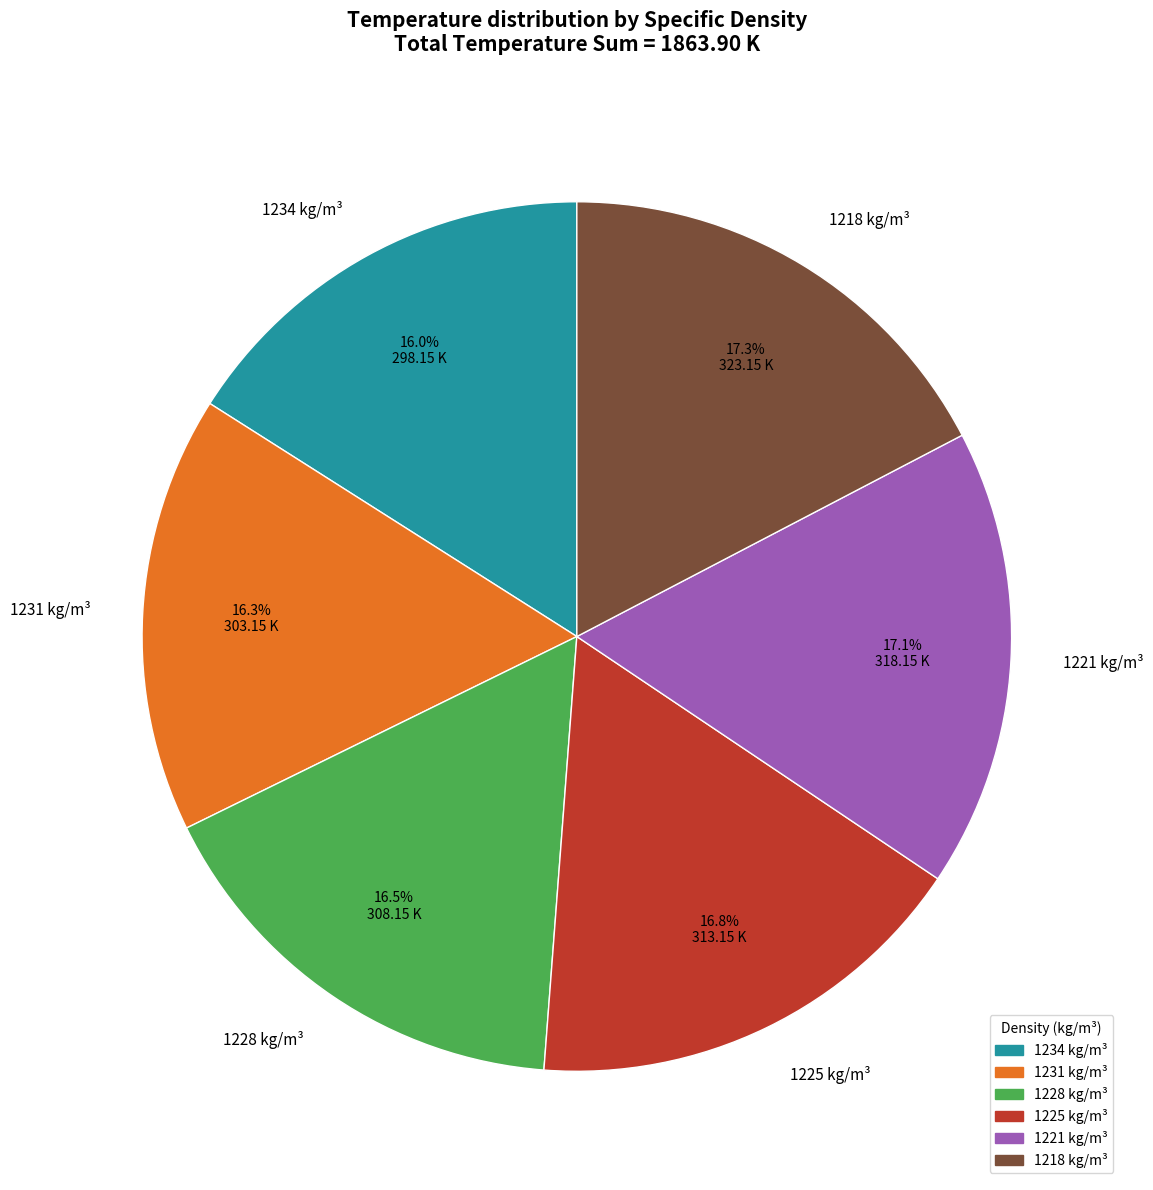

Between 1225 and 1218, which is larger?

1218